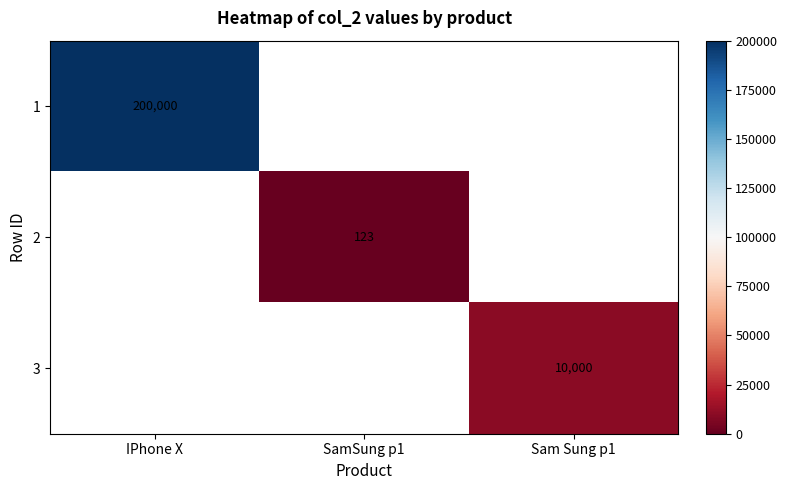

Count the number of data series in this chart.

3